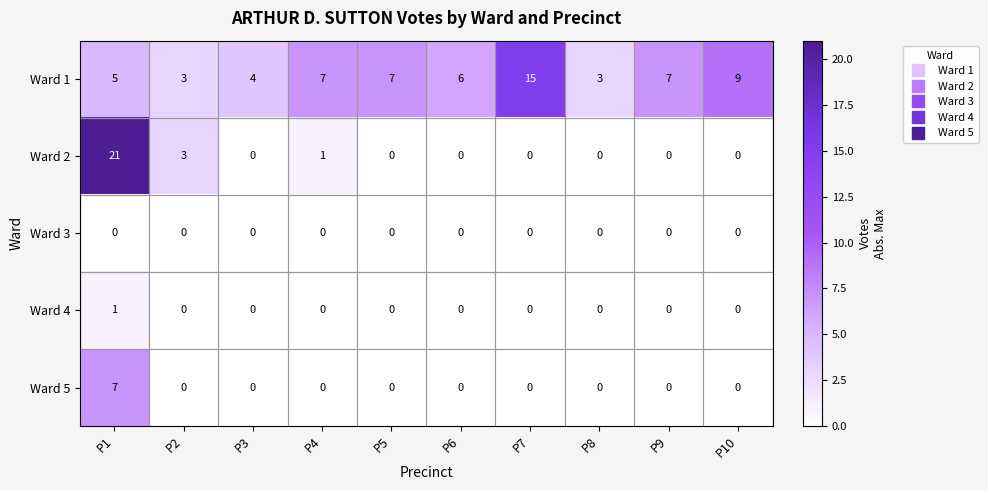

What is the approximate value of Ward 5 at P1?

7